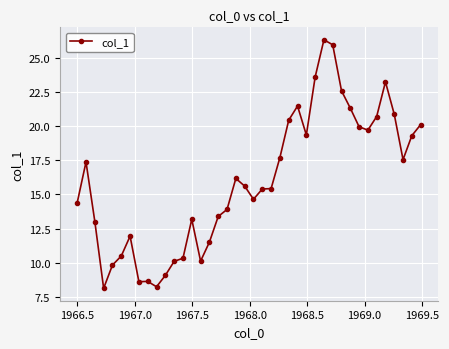

What is the sum of all values?

639.6